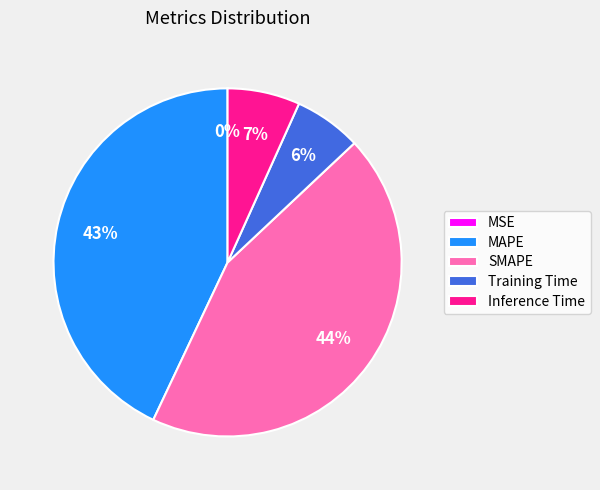

Does Training Time account for over 50% of the chart?

No